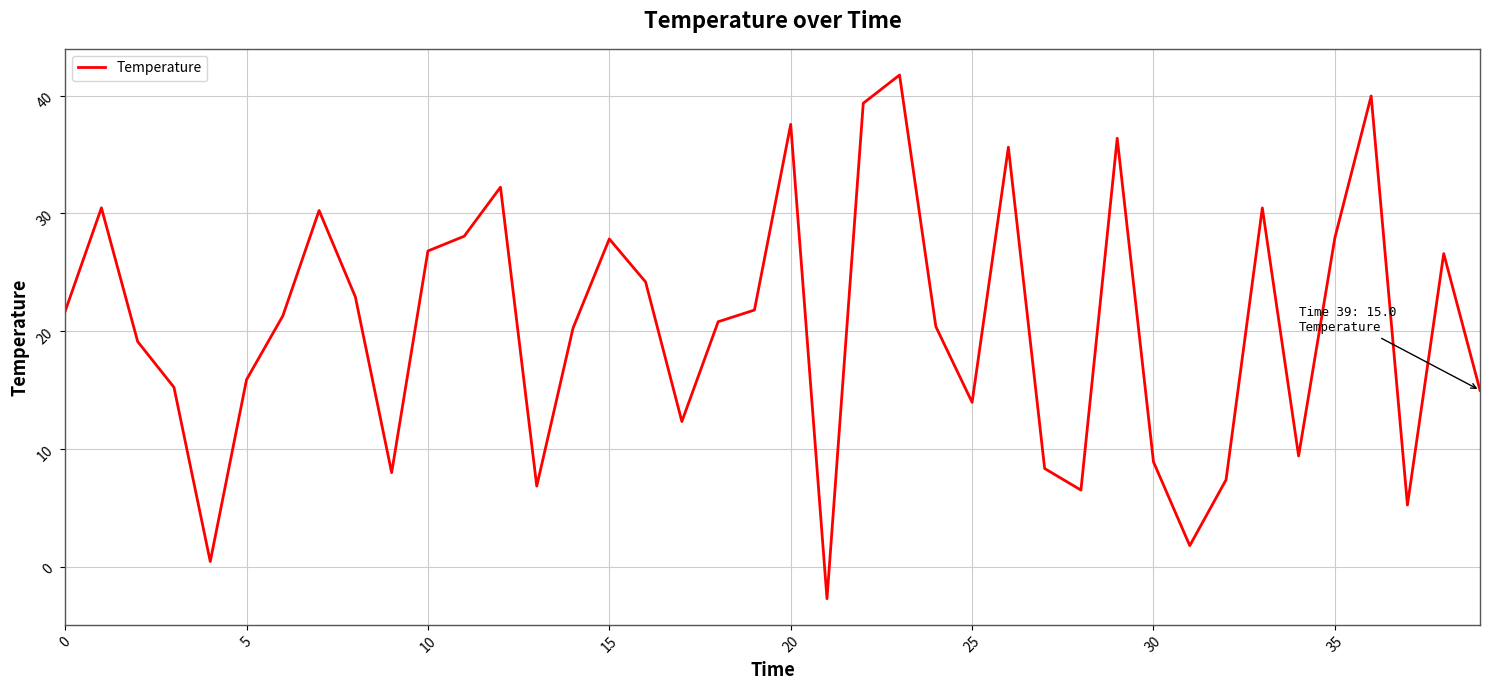

What is the difference between the maximum and minimum values?

44.4